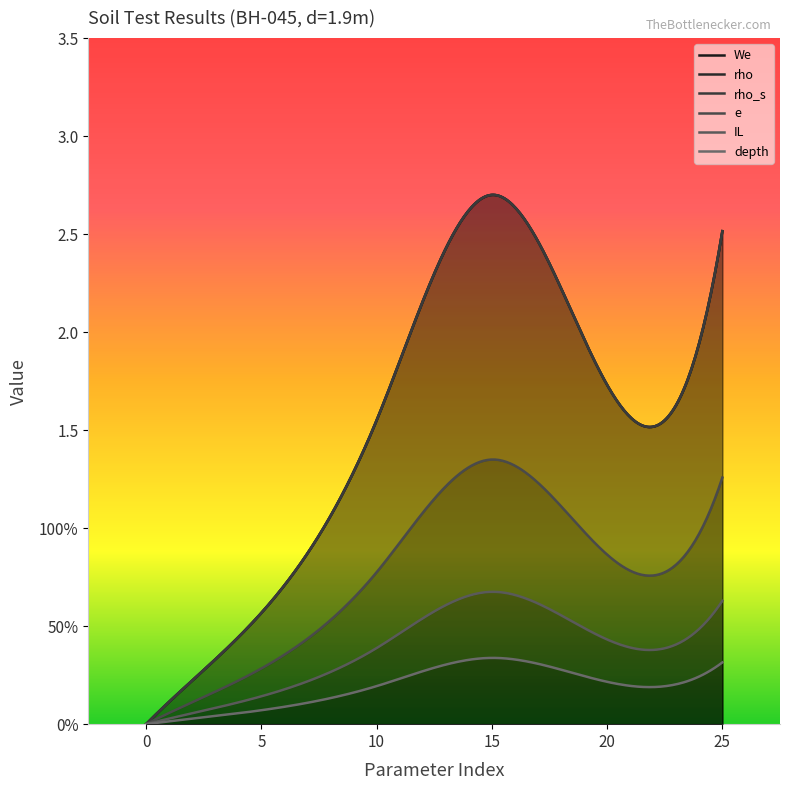

At how many categories does at least one series exceed 0?

5